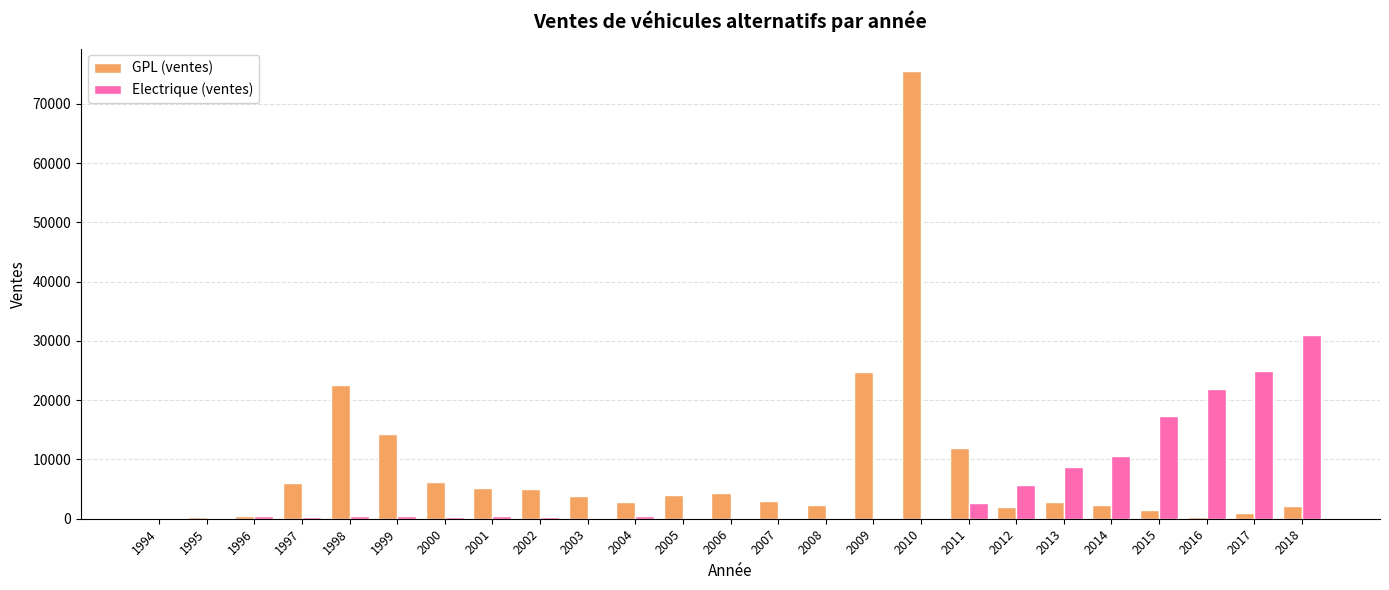

What is the sum of all GPL (ventes) values?

204583